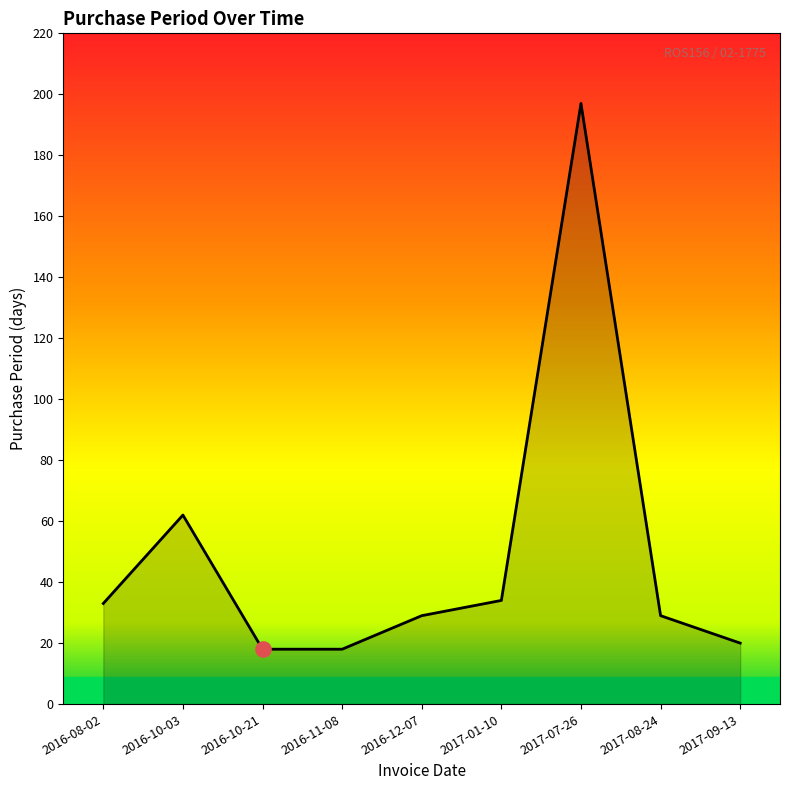

What is the ratio of the value at 2017-07-26 to the value at 2017-01-10?

5.8